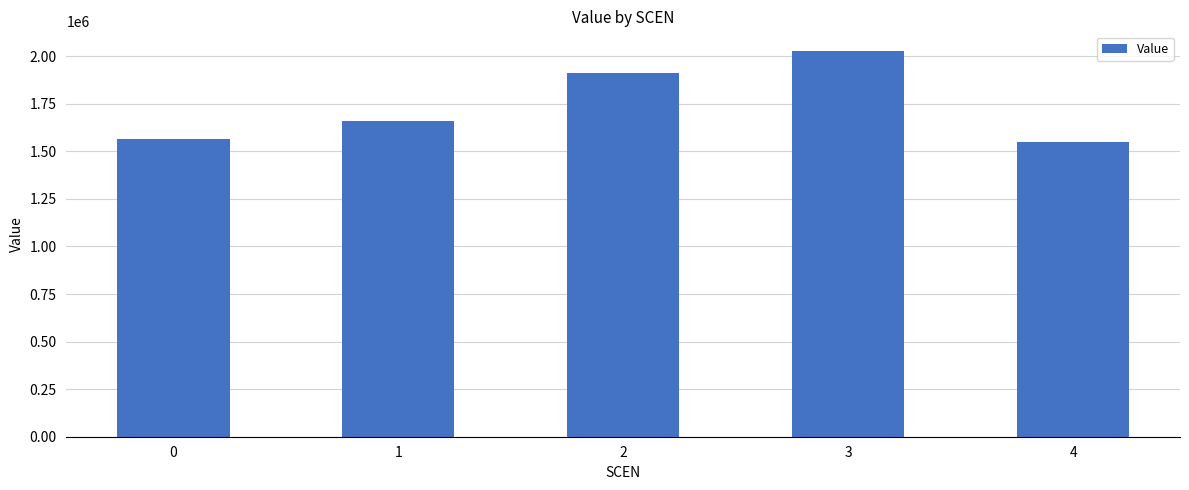

What is the minimum value shown in the chart?

1547947.4